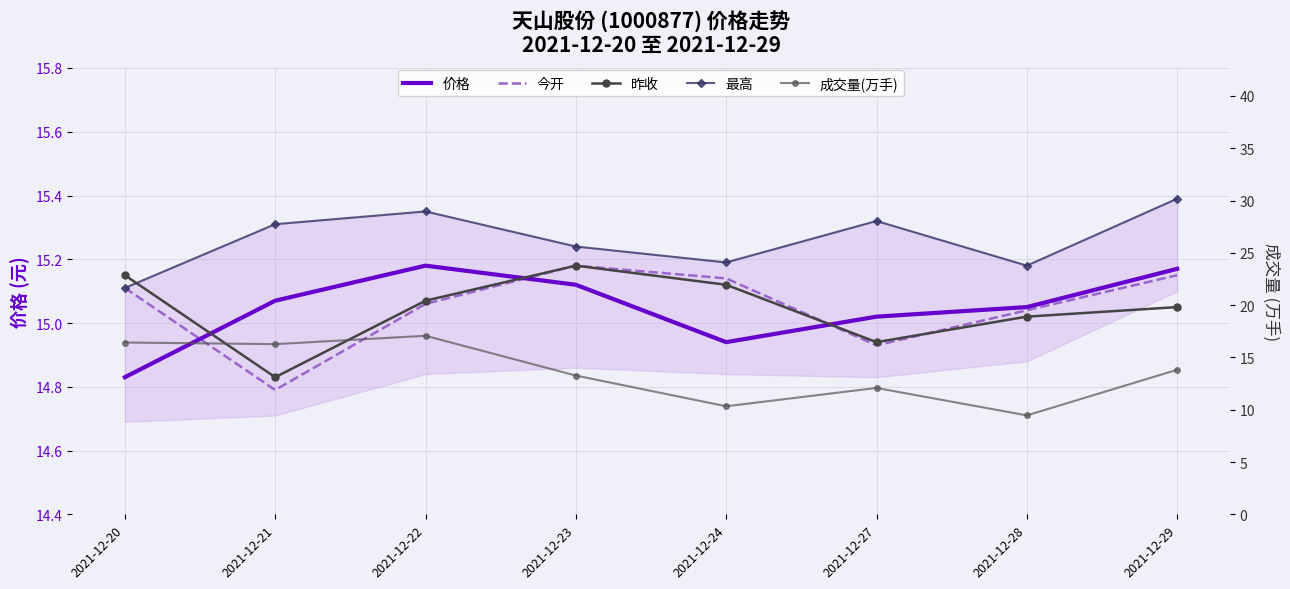

What is the difference between the maximum and minimum values in the 成交量(万手) series?

7.6